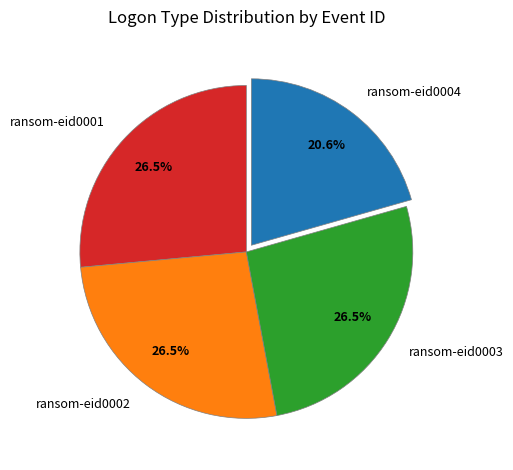

Which slice is the smallest?

ransom-eid0004